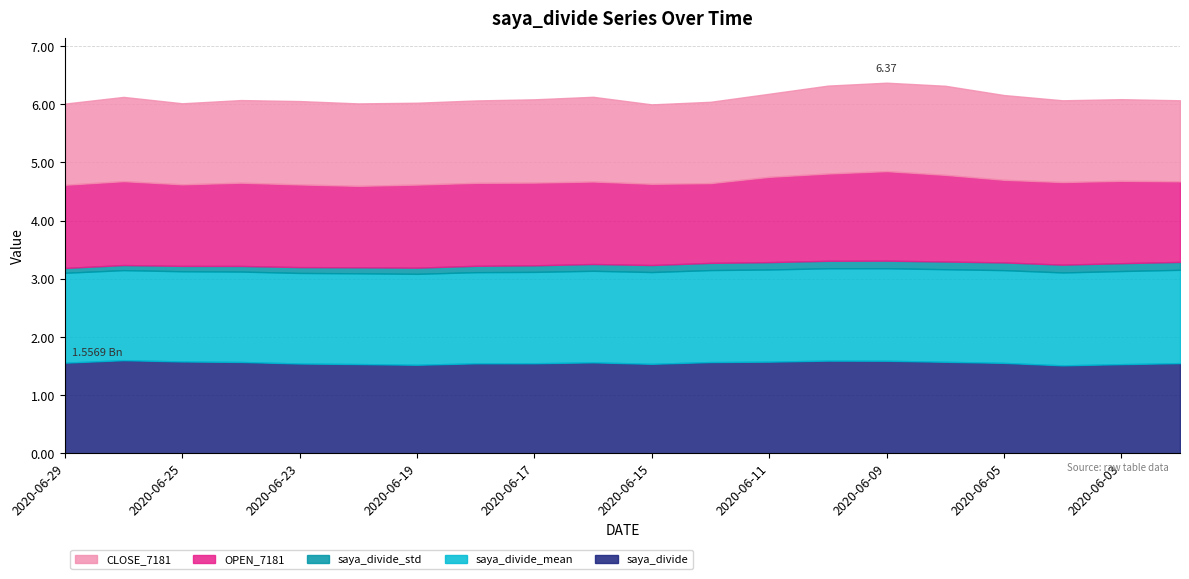

Reading left to right, extract all data points from this chart.

saya_divide: 2020-06-29=1.6	2020-06-26=1.6	2020-06-25=1.6	2020-06-24=1.6	2020-06-23=1.5	2020-06-22=1.5	2020-06-19=1.5	2020-06-18=1.5	2020-06-17=1.5	2020-06-16=1.6	2020-06-15=1.5	2020-06-12=1.6	2020-06-11=1.6	2020-06-10=1.6	2020-06-09=1.6	2020-06-08=1.6	2020-06-05=1.6	2020-06-04=1.5	2020-06-03=1.5	2020-06-02=1.5
saya_divide_mean: 2020-06-29=1.5	2020-06-26=1.5	2020-06-25=1.6	2020-06-24=1.6	2020-06-23=1.6	2020-06-22=1.6	2020-06-19=1.6	2020-06-18=1.6	2020-06-17=1.6	2020-06-16=1.6	2020-06-15=1.6	2020-06-12=1.6	2020-06-11=1.6	2020-06-10=1.6	2020-06-09=1.6	2020-06-08=1.6	2020-06-05=1.6	2020-06-04=1.6	2020-06-03=1.6	2020-06-02=1.6
saya_divide_std: 2020-06-29=0.1	2020-06-26=0.1	2020-06-25=0.1	2020-06-24=0.1	2020-06-23=0.1	2020-06-22=0.1	2020-06-19=0.1	2020-06-18=0.1	2020-06-17=0.1	2020-06-16=0.1	2020-06-15=0.1	2020-06-12=0.1	2020-06-11=0.1	2020-06-10=0.1	2020-06-09=0.1	2020-06-08=0.1	2020-06-05=0.1	2020-06-04=0.1	2020-06-03=0.1	2020-06-02=0.1
OPEN_7181_scaled: 2020-06-29=1.4	2020-06-26=1.4	2020-06-25=1.4	2020-06-24=1.4	2020-06-23=1.4	2020-06-22=1.4	2020-06-19=1.4	2020-06-18=1.4	2020-06-17=1.4	2020-06-16=1.4	2020-06-15=1.4	2020-06-12=1.4	2020-06-11=1.5	2020-06-10=1.5	2020-06-09=1.5	2020-06-08=1.5	2020-06-05=1.4	2020-06-04=1.4	2020-06-03=1.4	2020-06-02=1.4
CLOSE_7181_scaled: 2020-06-29=1.4	2020-06-26=1.4	2020-06-25=1.4	2020-06-24=1.4	2020-06-23=1.4	2020-06-22=1.4	2020-06-19=1.4	2020-06-18=1.4	2020-06-17=1.4	2020-06-16=1.5	2020-06-15=1.4	2020-06-12=1.4	2020-06-11=1.4	2020-06-10=1.5	2020-06-09=1.5	2020-06-08=1.5	2020-06-05=1.5	2020-06-04=1.4	2020-06-03=1.4	2020-06-02=1.4